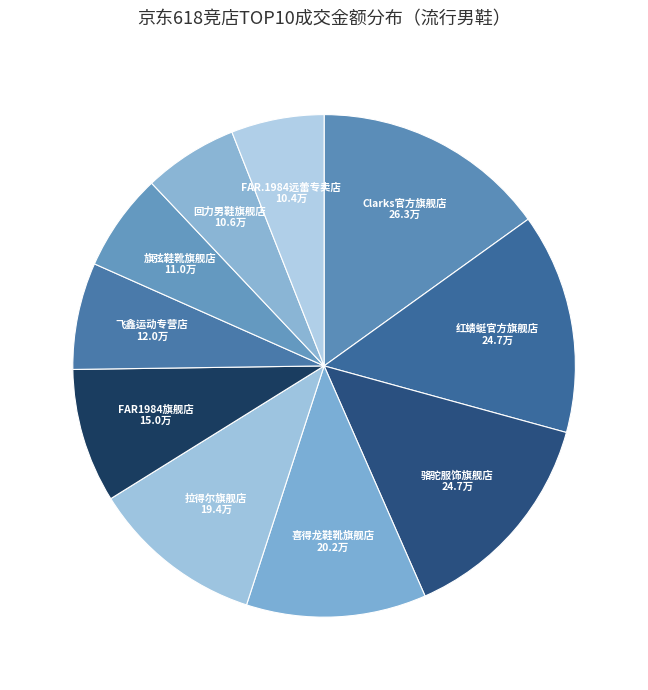

What is the ratio of the value at 喜得龙鞋靴旗舰店 to the value at 红蜻蜓官方旗舰店?

0.8